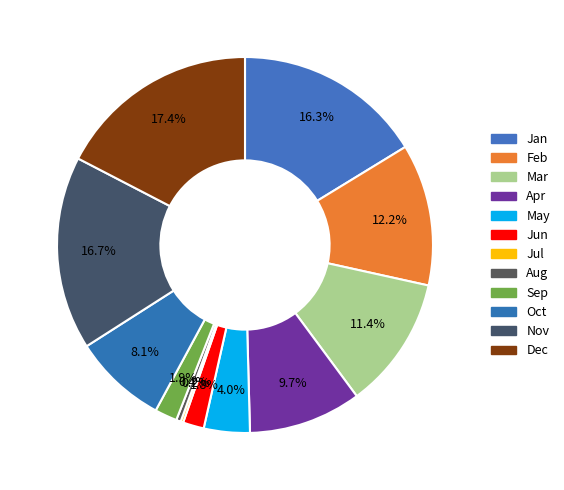

What is the largest slice in the pie chart?

Dec